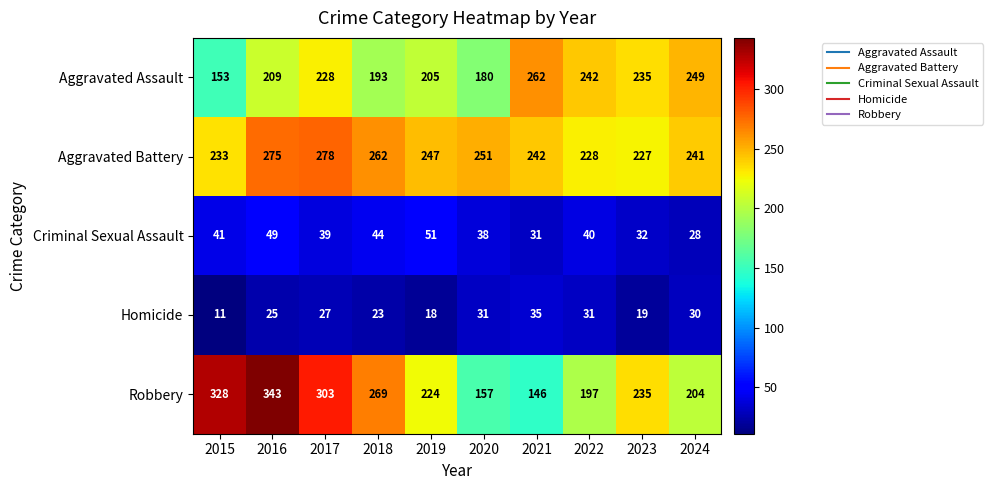

At how many categories does at least one series exceed 46?

10